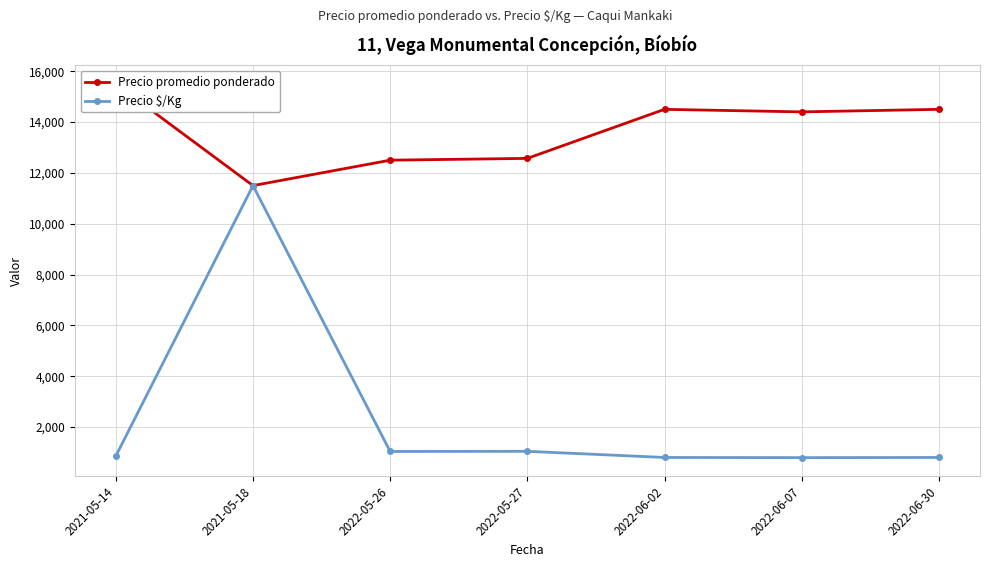

True or false: Precio promedio ponderado and Precio $/Kg cross at least once.

False